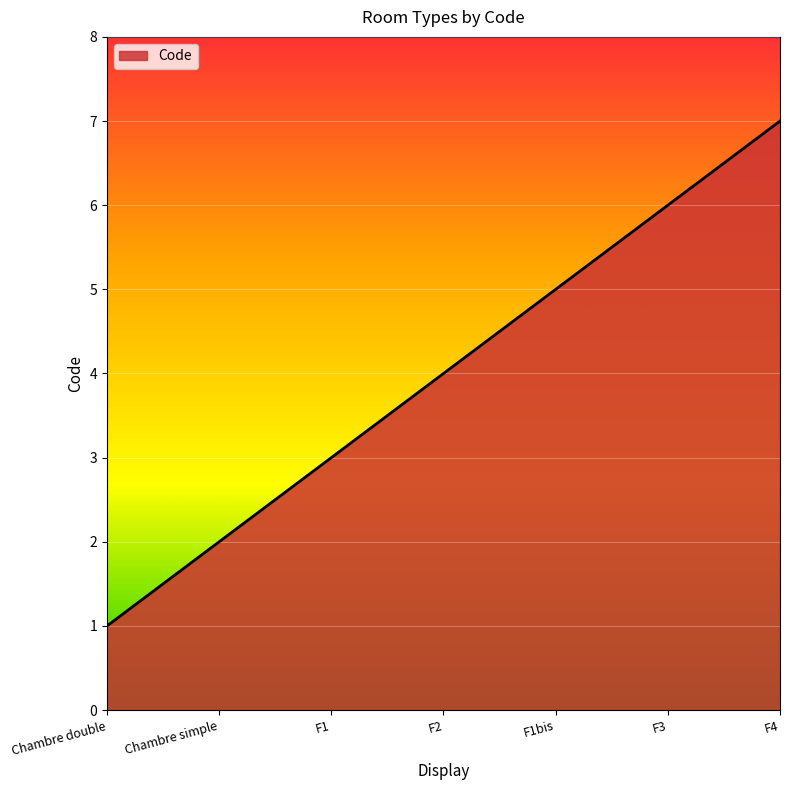

Approximately how many times larger is the value at Chambre simple compared to F1bis?

0.4